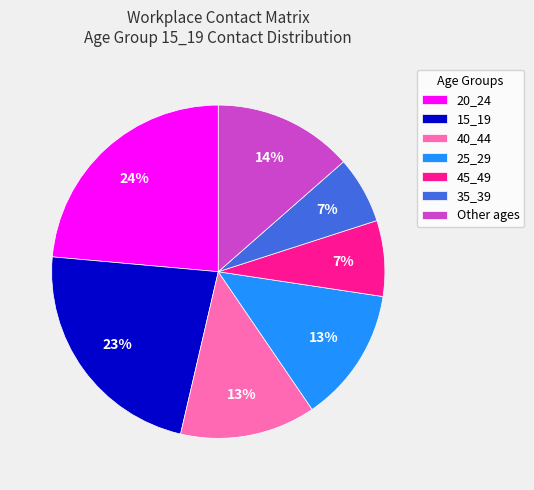

How many segments does this pie chart have?

7